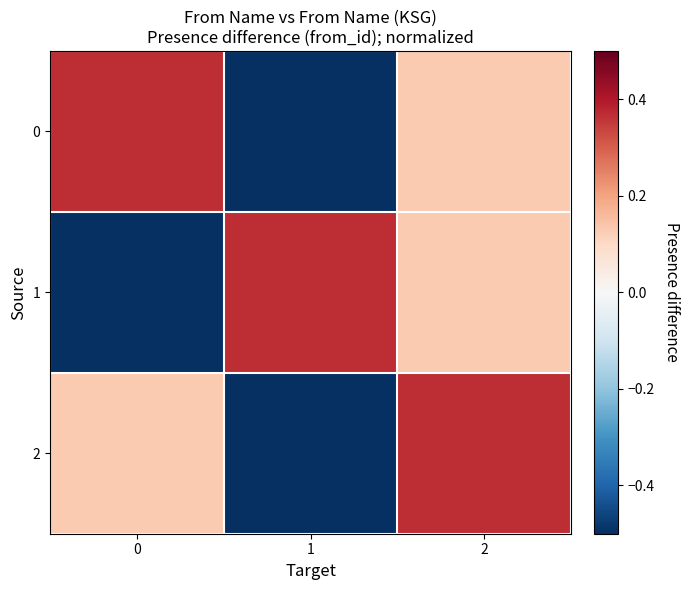

Reading right to left, what are all the values shown in this chart?

0: 2=0.1	1=-0.5	0=0.4
1: 2=0.1	1=0.4	0=-0.5
2: 2=0.4	1=-0.5	0=0.1